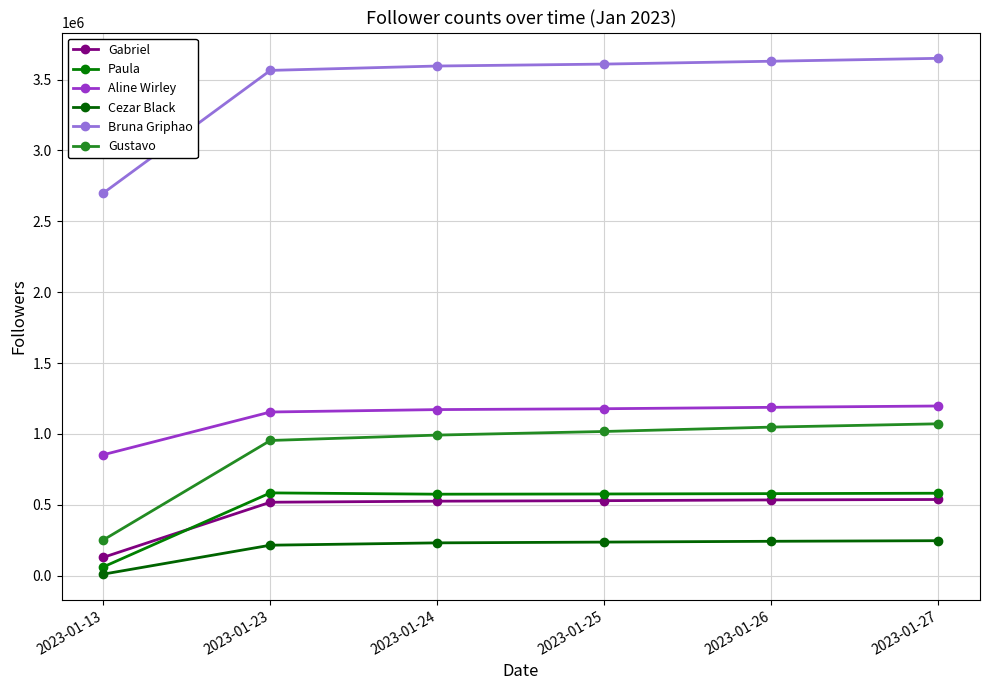

What is the sum of all Cezar Black values?

1180873